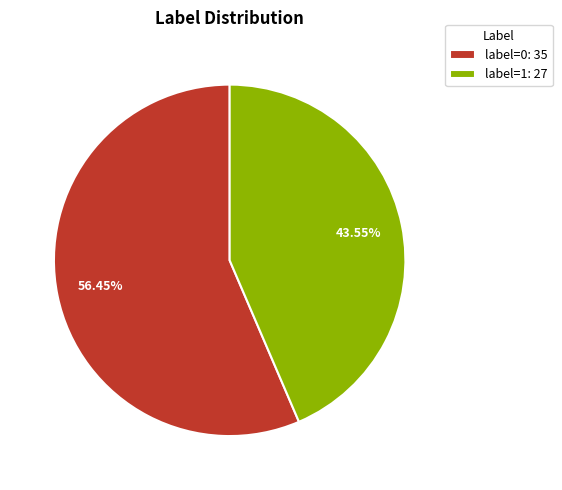

Count the number of slices in the pie.

2